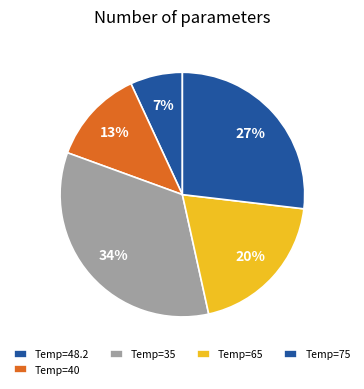

Which slice is the largest?

35